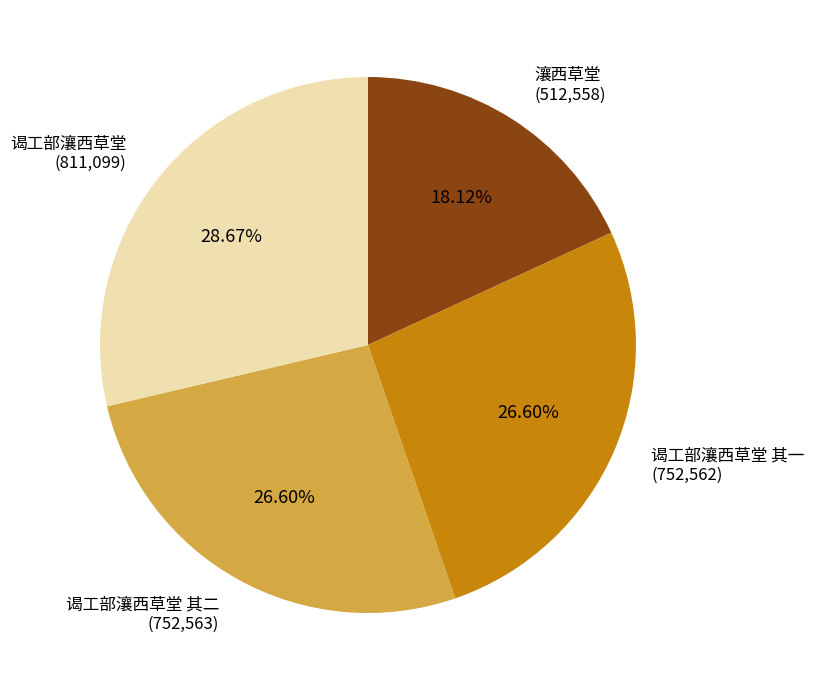

Is there a majority slice in this chart?

No